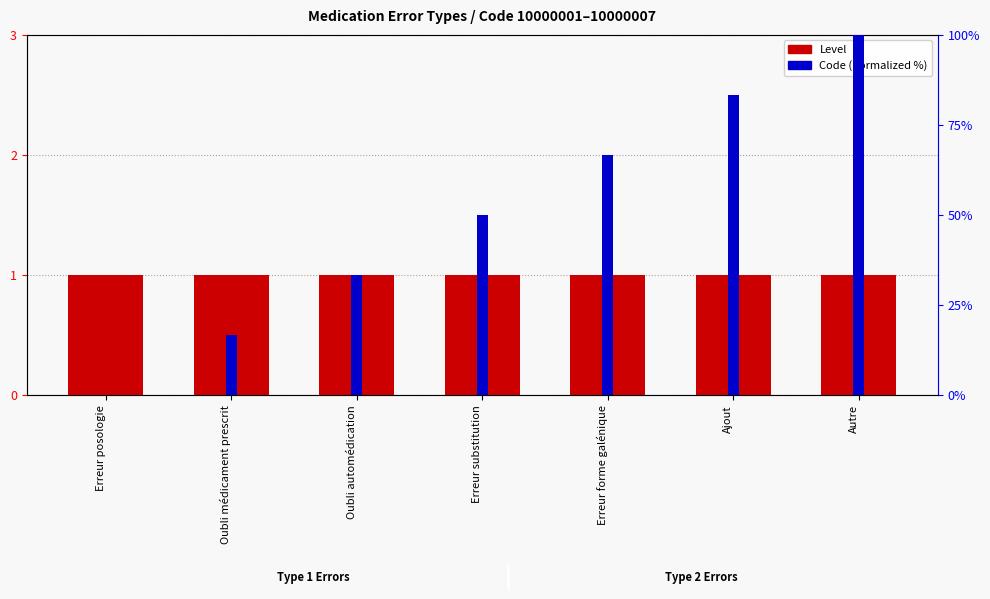

What is the average value of the Level series?

1.0